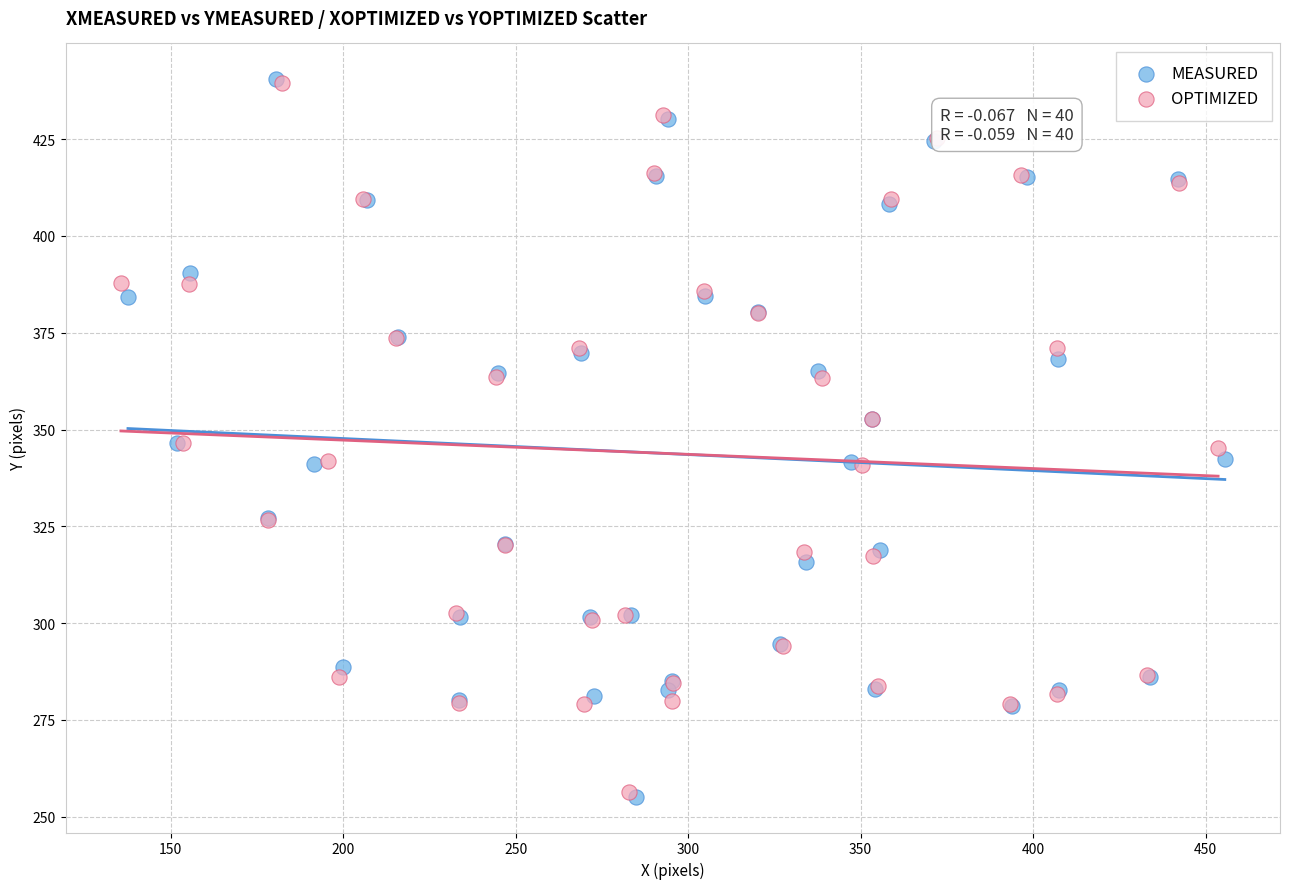

What are all the series names shown in the legend?

MEASURED, OPTIMIZED